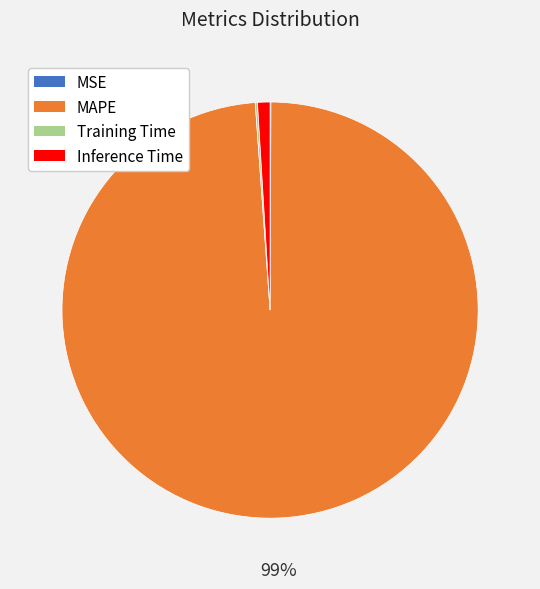

True or false: MAPE accounts for 99% of the total.

True